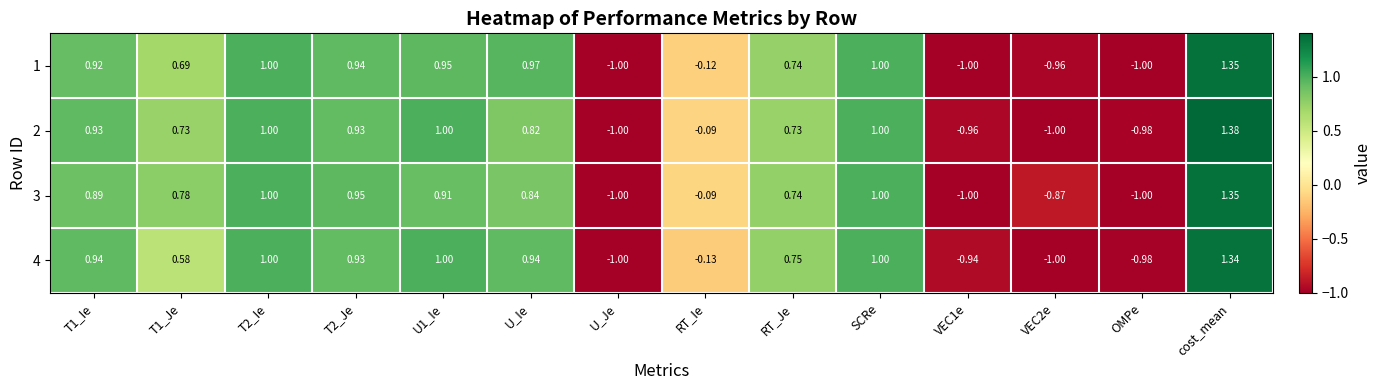

How many values in 4 are above zero?

9